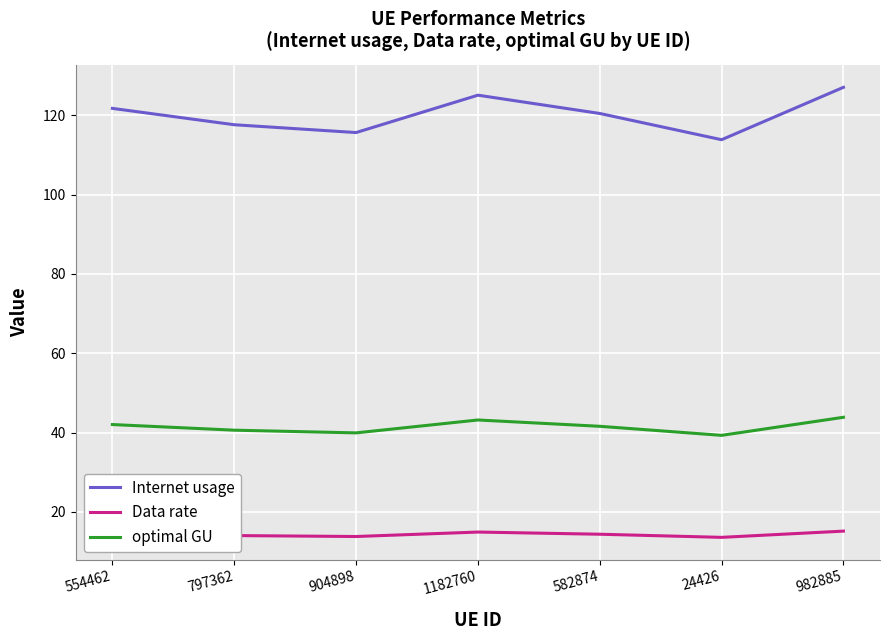

What are all the series names shown in the legend?

Internet usage, Data rate, optimal GU